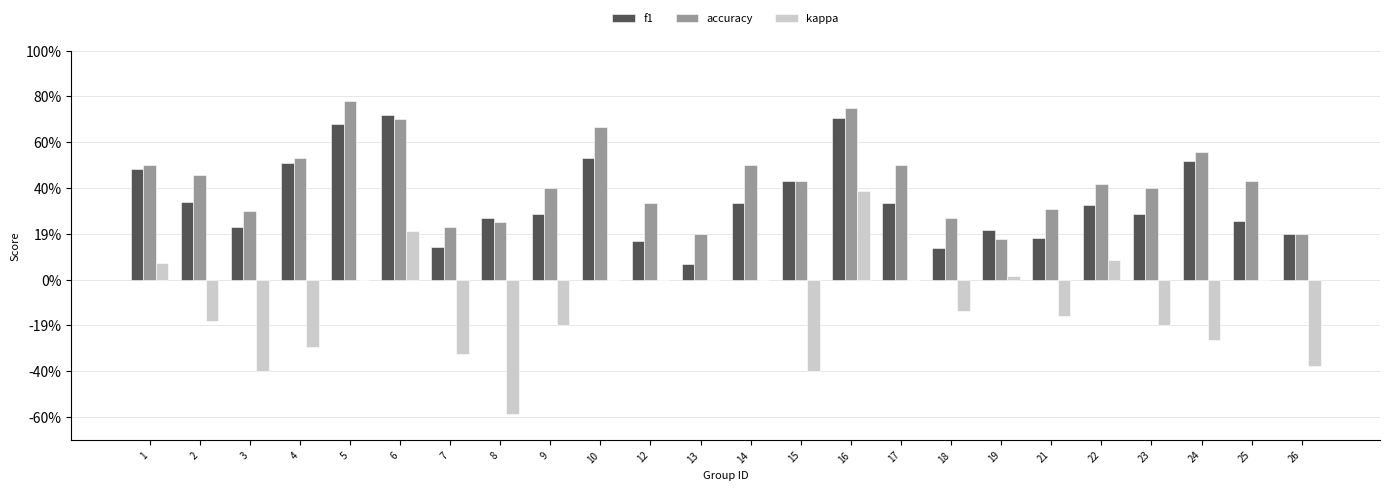

What are all the series names shown in the legend?

f1, accuracy, kappa